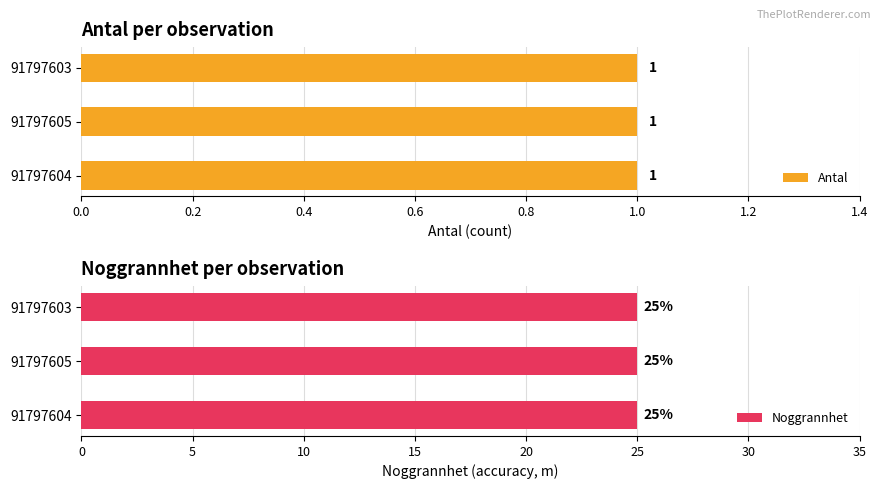

Which category has the highest value in the Noggrannhet series?

91797604